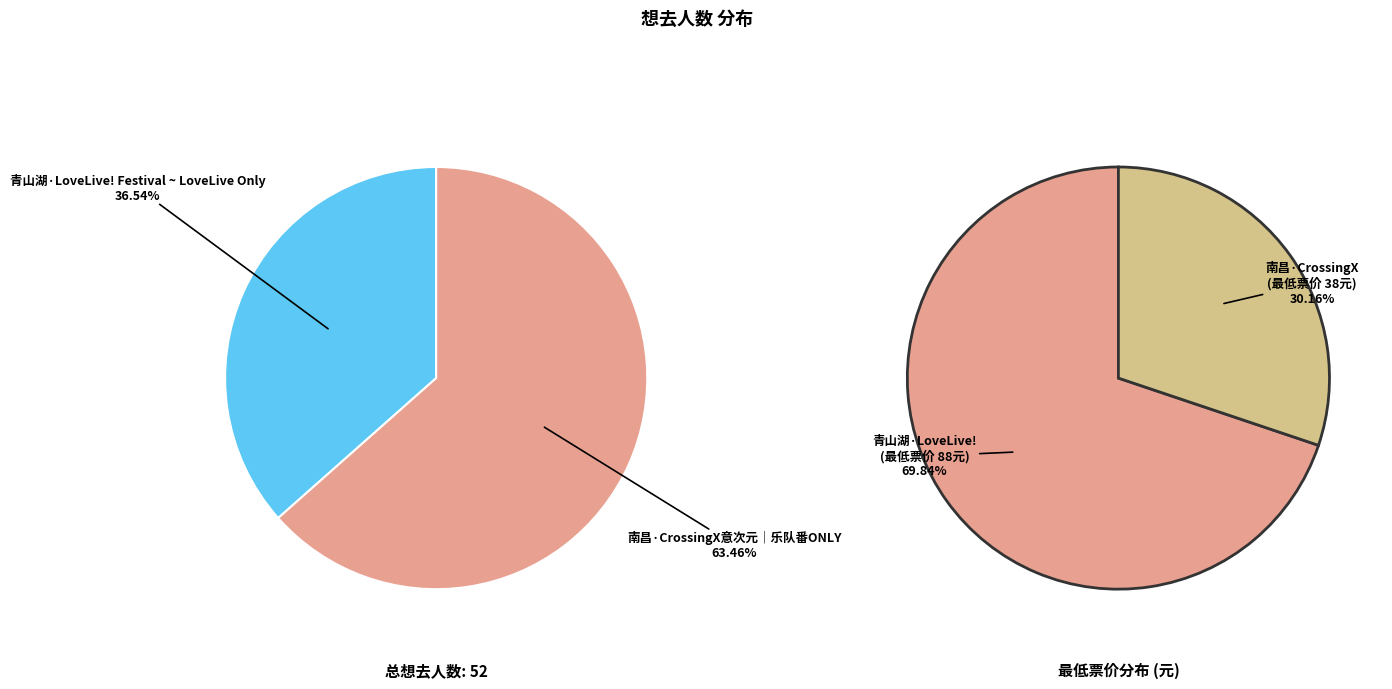

Which category has the biggest portion of the pie?

南昌·CrossingX意次元｜乐队番ONLY